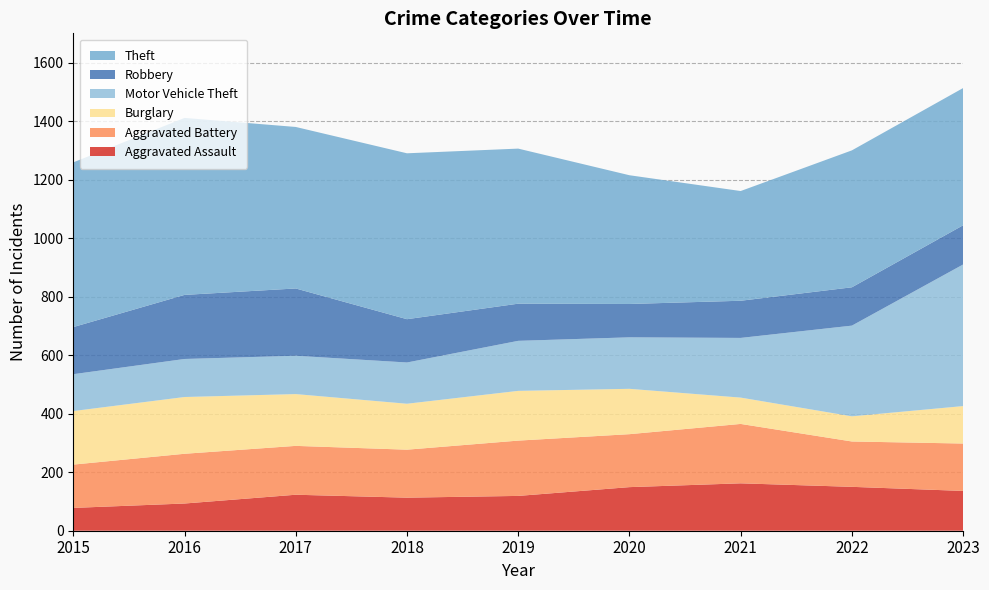

Reading right to left, what are all the values shown in this chart?

Aggravated Assault: 2023=136	2022=150	2021=162	2020=149	2019=119	2018=113	2017=123	2016=93	2015=78
Aggravated Battery: 2023=162	2022=155	2021=203	2020=181	2019=189	2018=164	2017=167	2016=170	2015=148
Burglary: 2023=128	2022=86	2021=90	2020=155	2019=170	2018=157	2017=177	2016=194	2015=183
Motor Vehicle Theft: 2023=484	2022=310	2021=204	2020=176	2019=171	2018=141	2017=131	2016=130	2015=126
Robbery: 2023=134	2022=131	2021=127	2020=114	2019=127	2018=148	2017=230	2016=219	2015=161
Theft: 2023=469	2022=468	2021=375	2020=440	2019=530	2018=567	2017=552	2016=605	2015=563